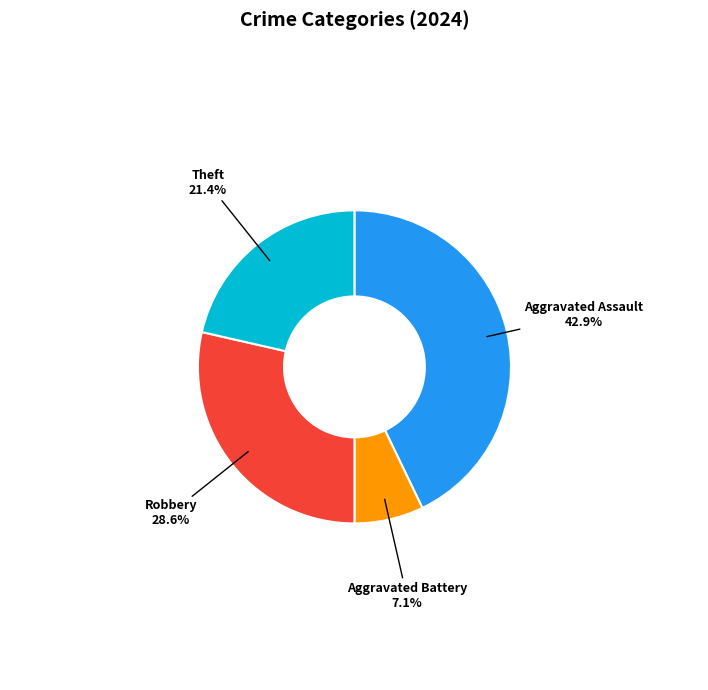

What is the largest slice in the pie chart?

Aggravated Assault